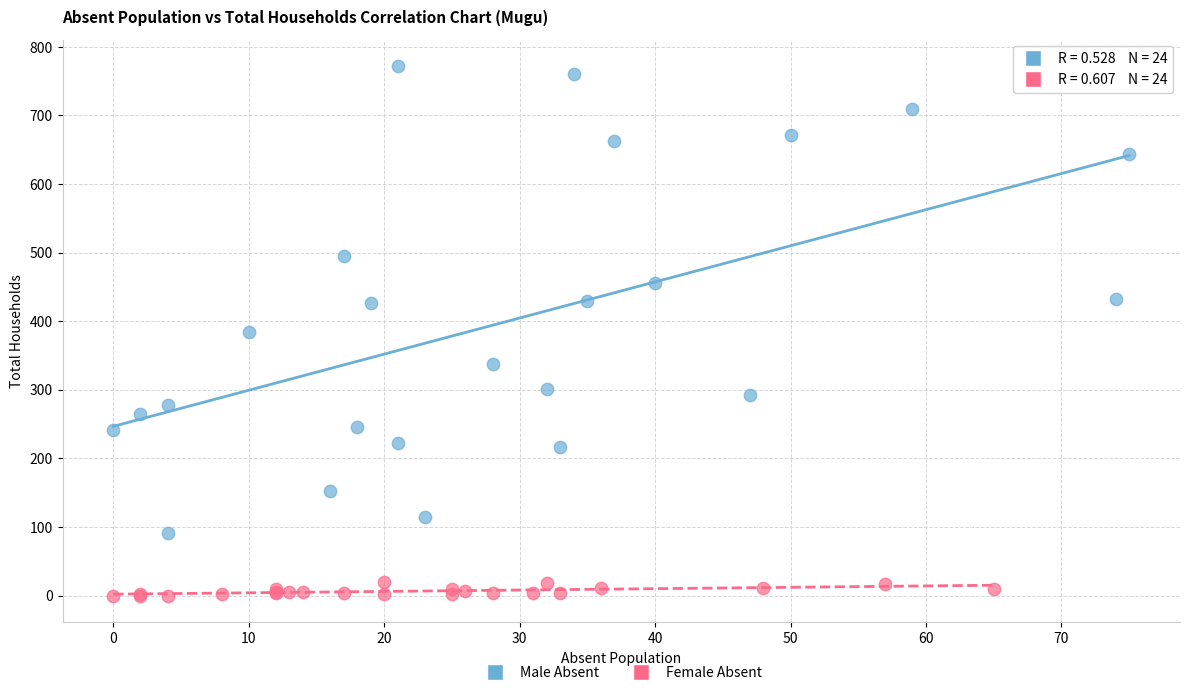

Which series reaches the maximum Y coordinate?

Male Absent